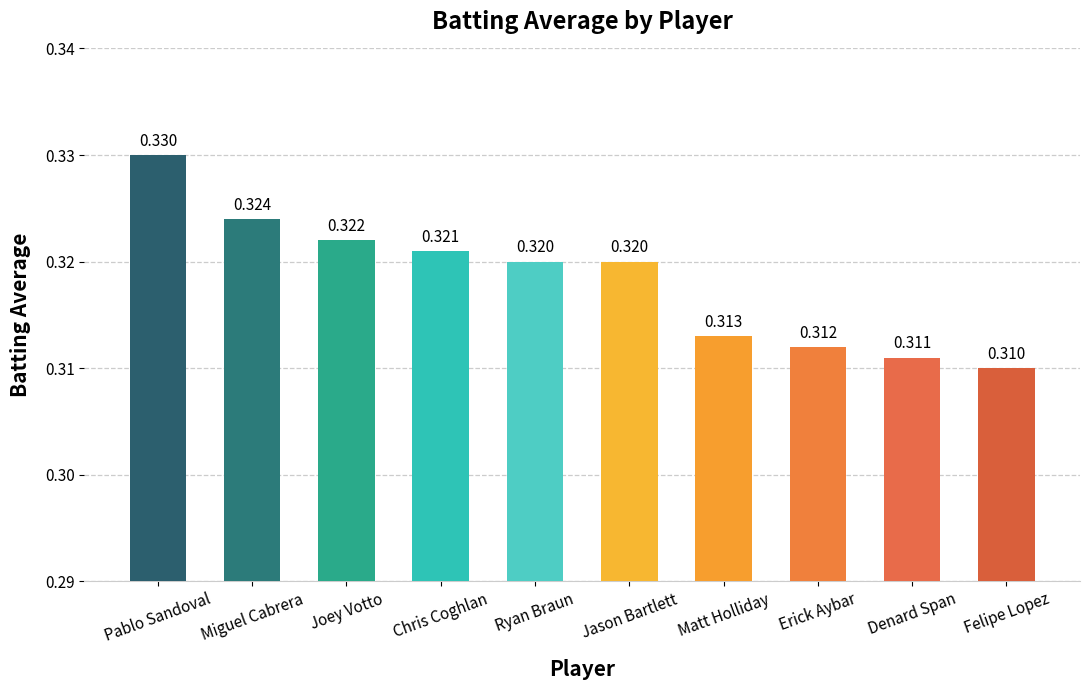

Which label corresponds to the smallest value in the chart?

Felipe Lopez